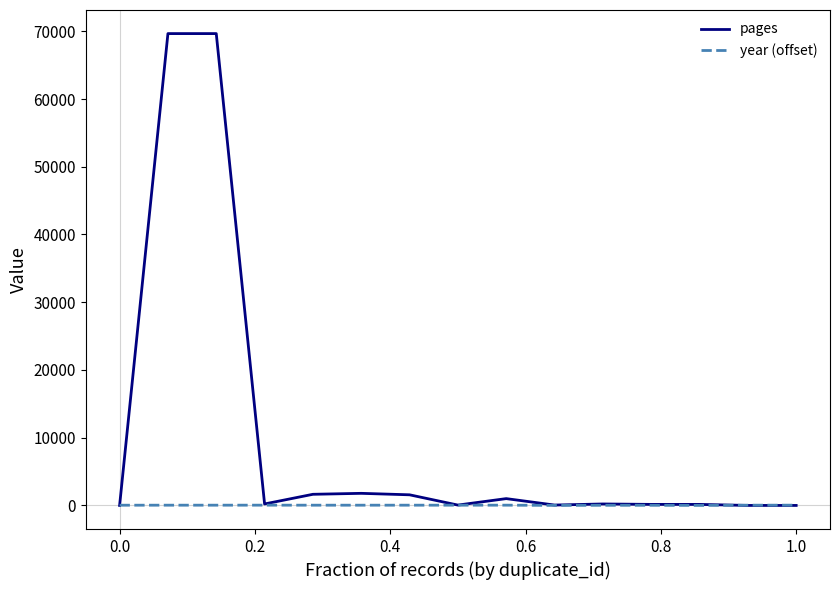

List the series in order of their overall mean, lowest first.

year (offset), pages